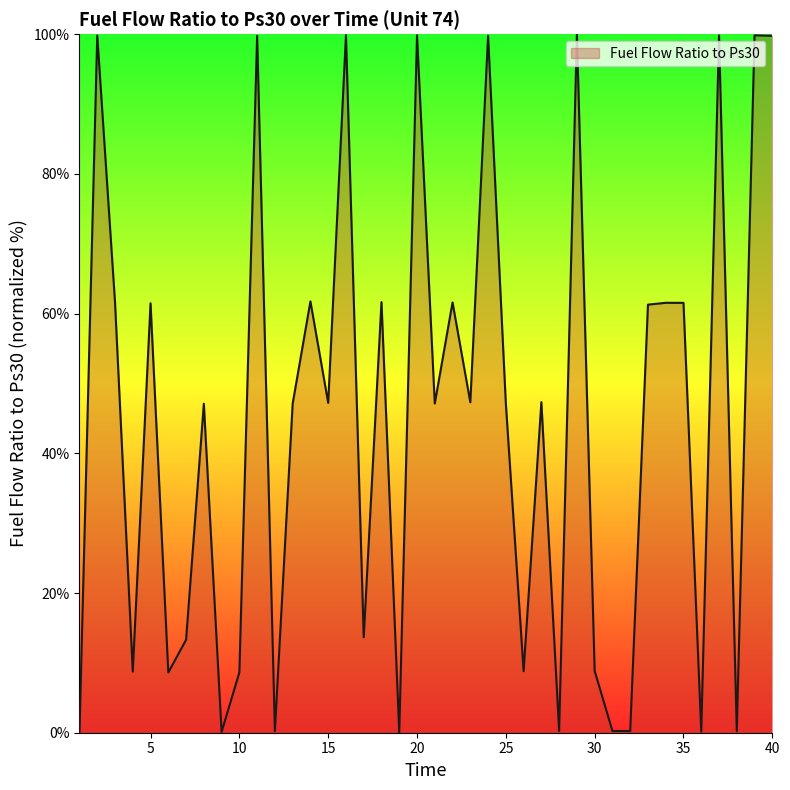

What is the greatest value displayed?

100.0